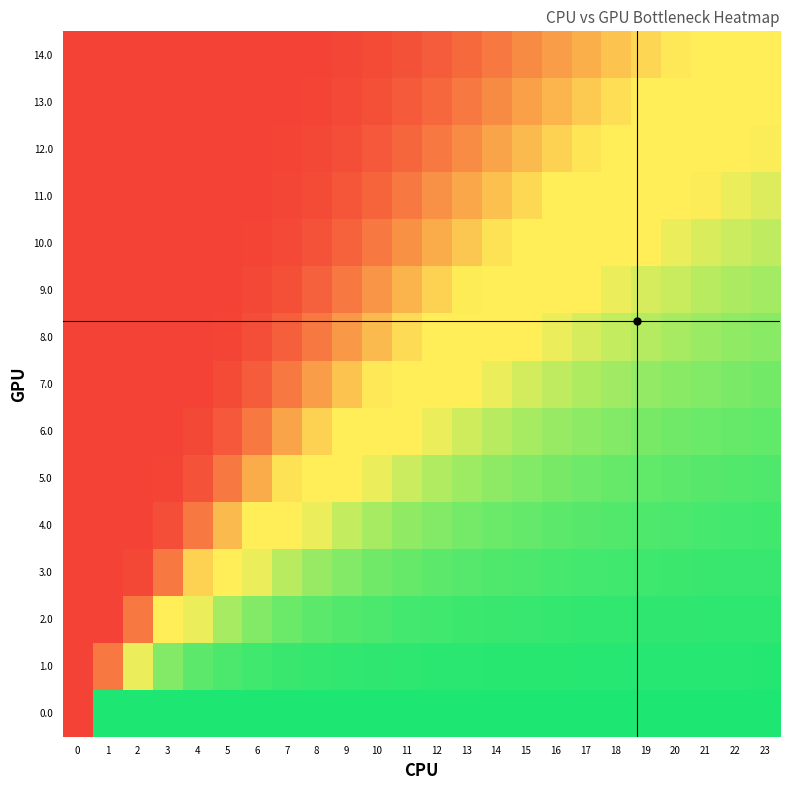

What is the difference between the highest and lowest values at 4?

1.0